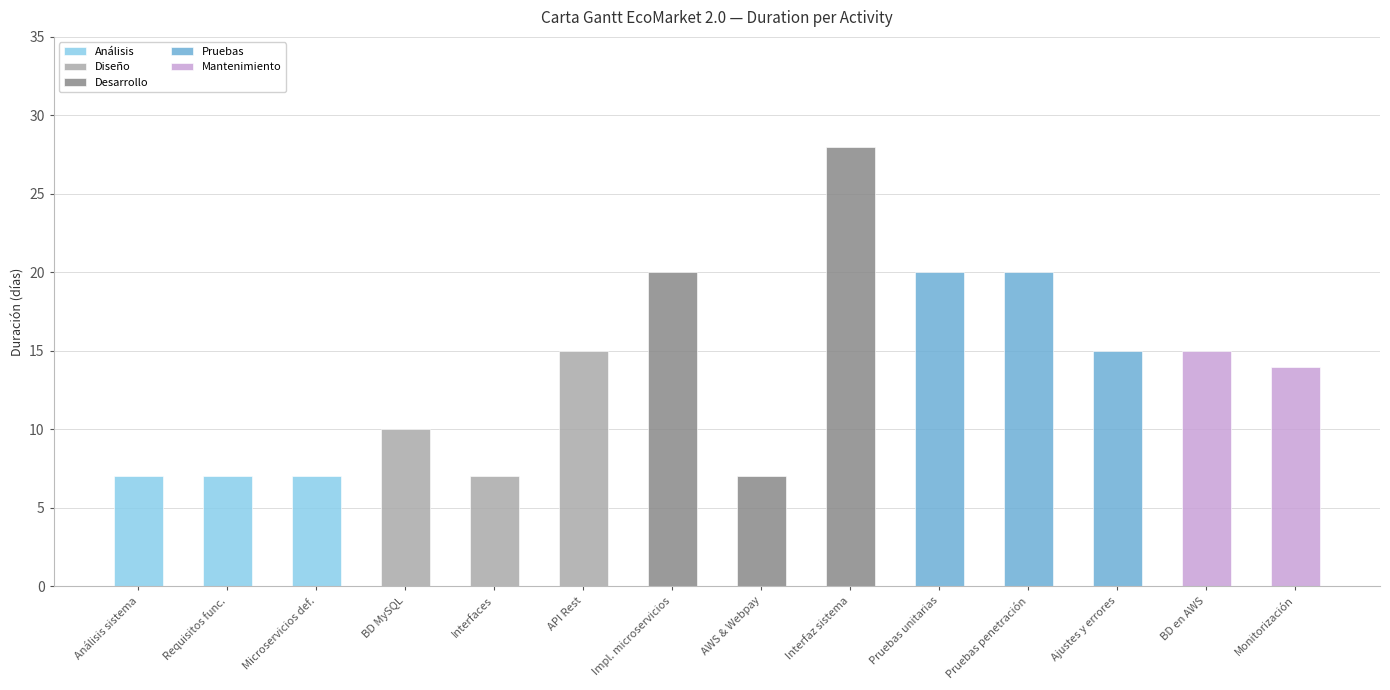

Which series changed the most between Requisitos func. and Monitorización?

Mantenimiento